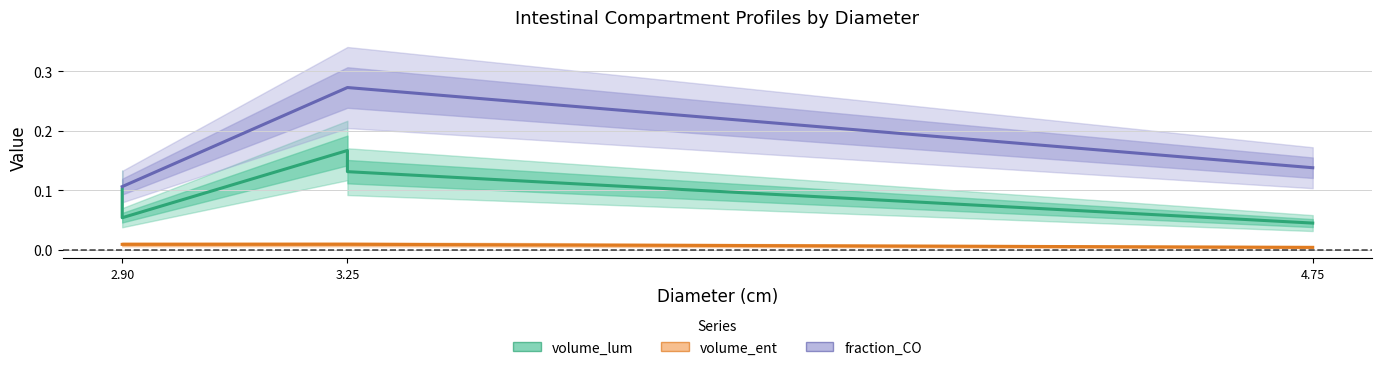

What are all the series names shown in the legend?

volume_lum, volume_ent, fraction_CO